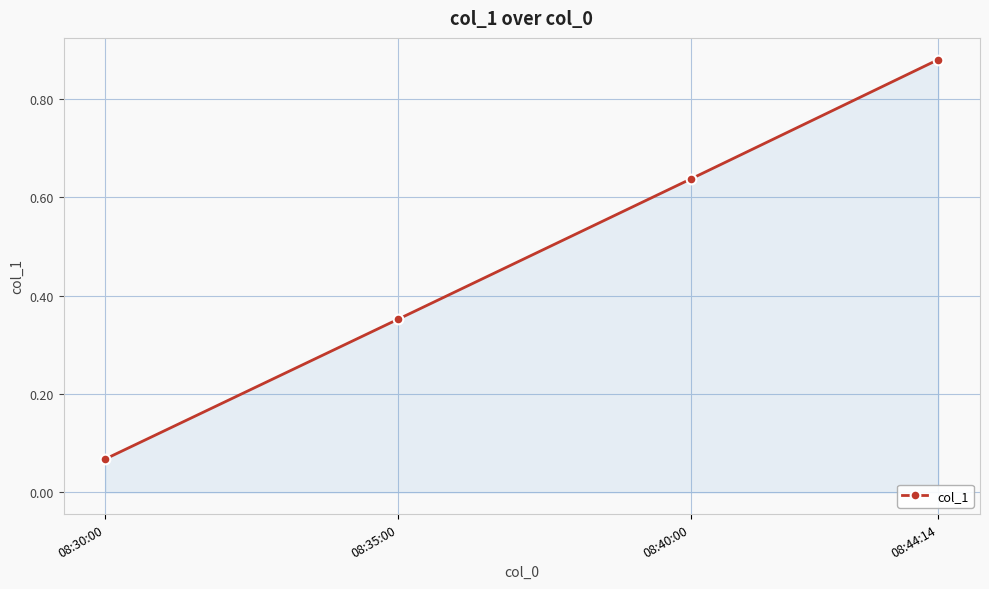

What is the change in value from 08:35:00 to 08:44:14?

+0.5